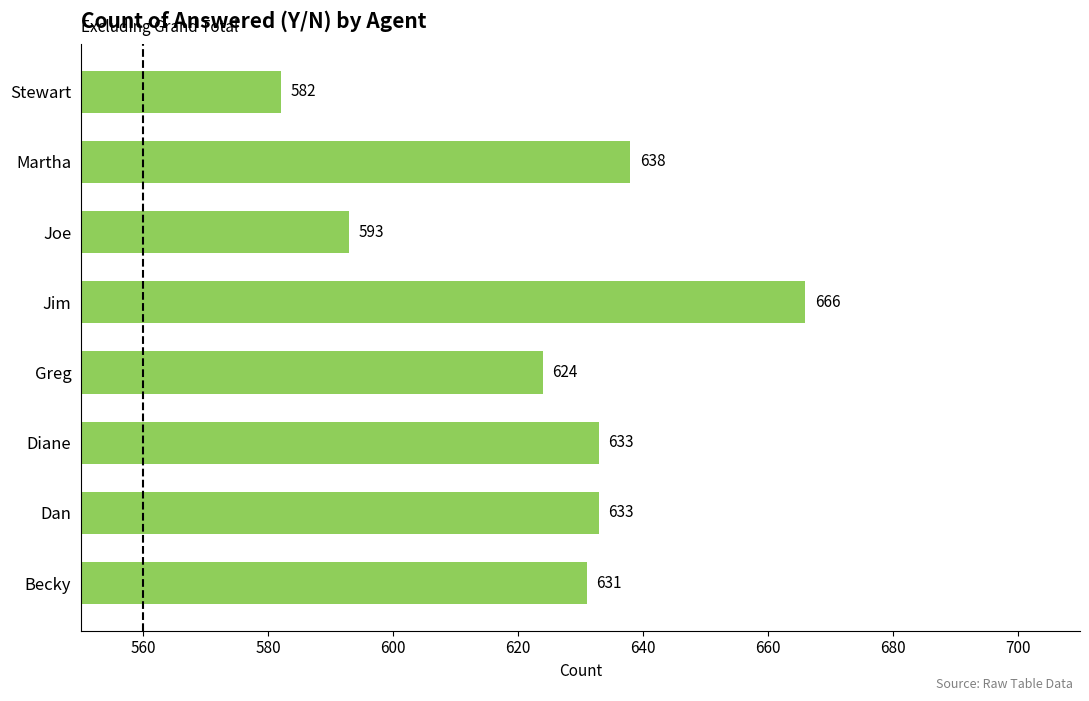

What is the change in value from Diane to Martha?

+5